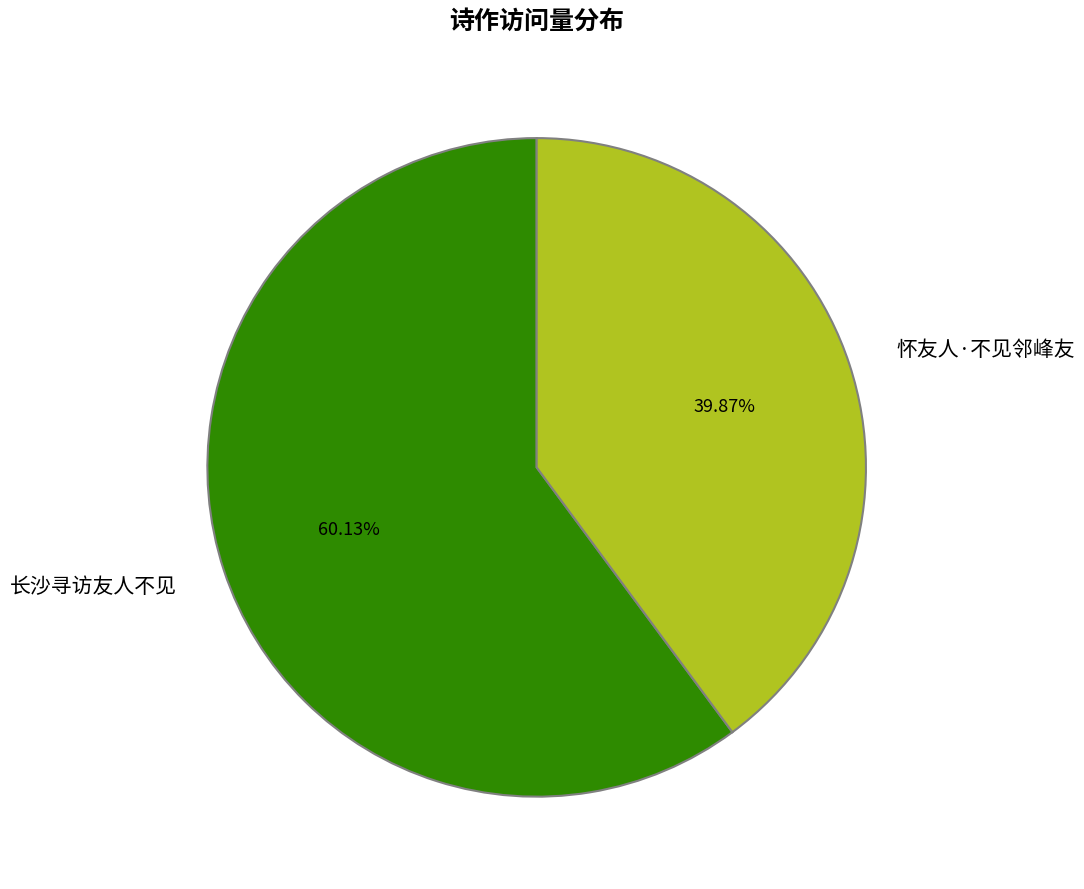

Which slice represents more than half of the pie?

长沙寻访友人不见